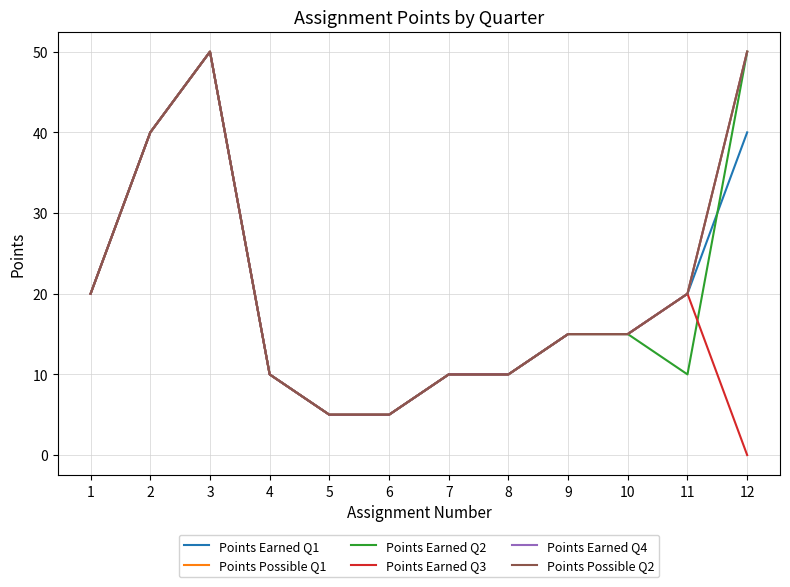

Does the chart display data point markers on the line(s)?

No